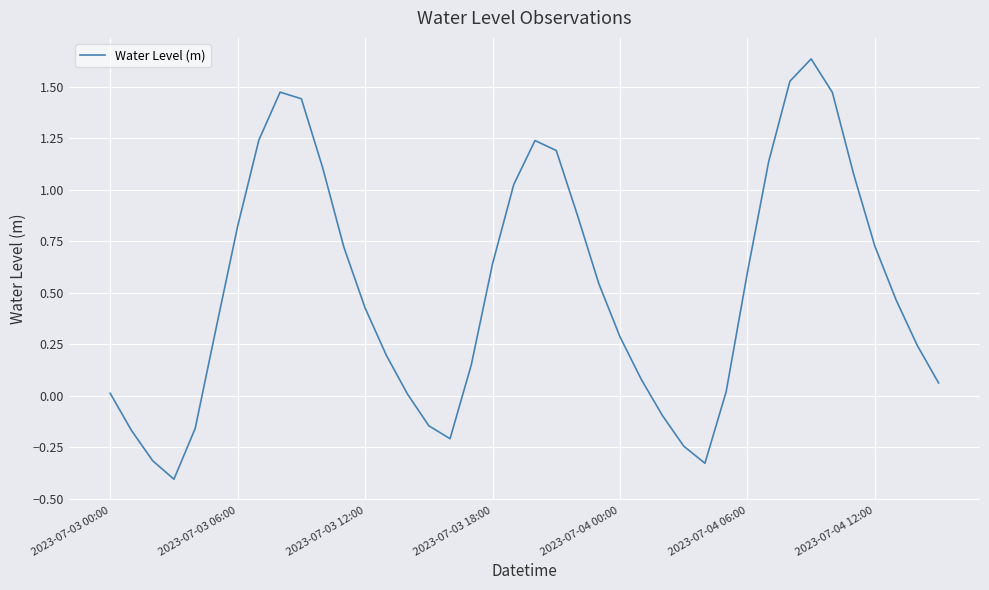

What is the difference between the maximum and minimum values?

2.0